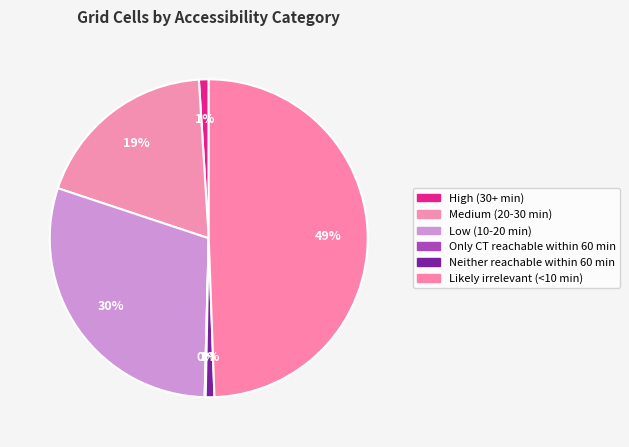

How many slices are in this pie chart?

6